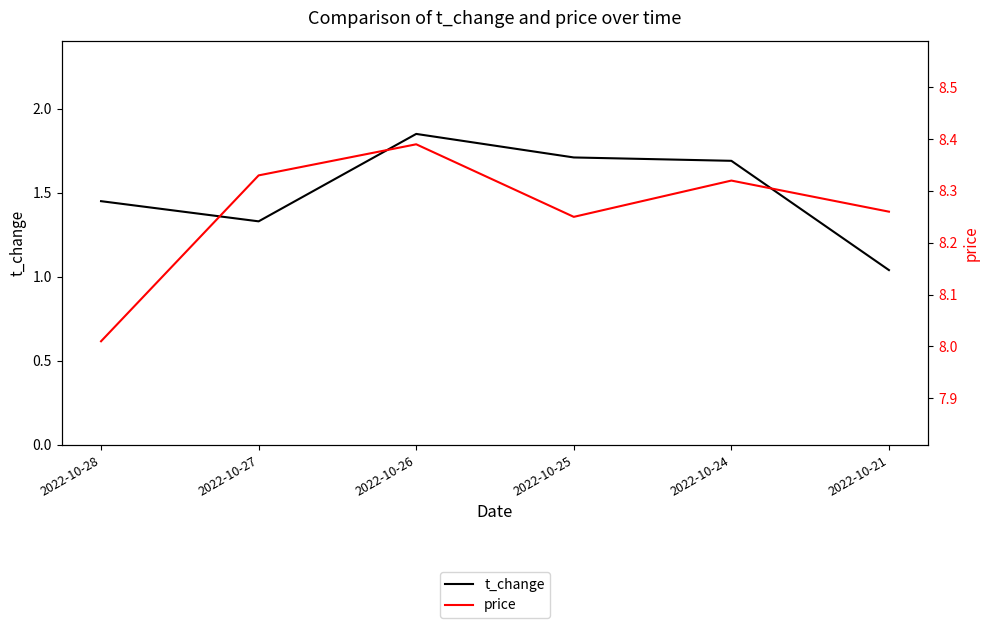

The value of t_change at 2022-10-25 is 1.7. True or false?

True